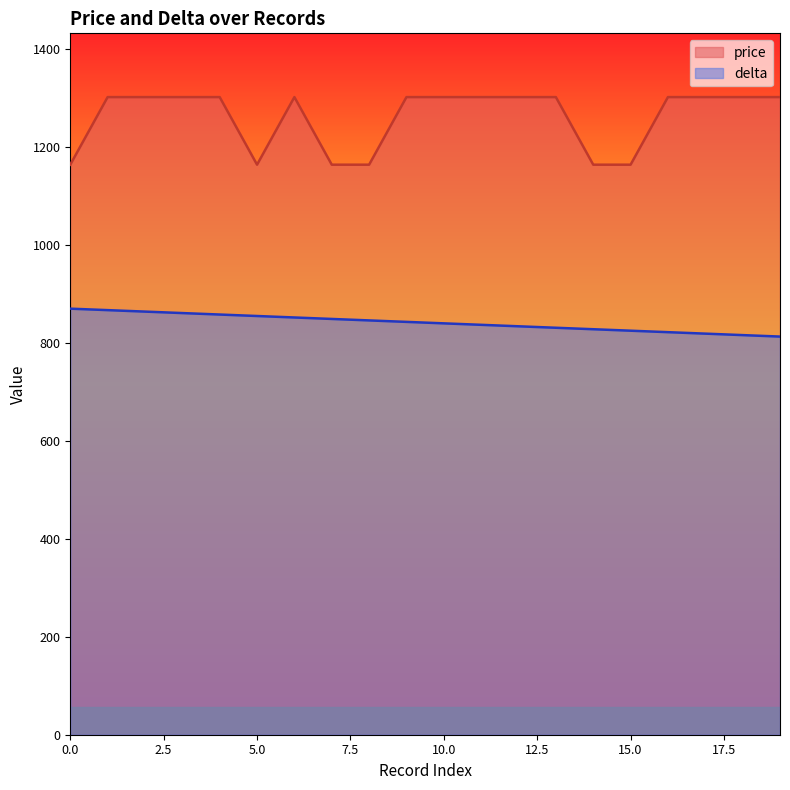

What value does the delta series have at 0.0, to the nearest 5?

870